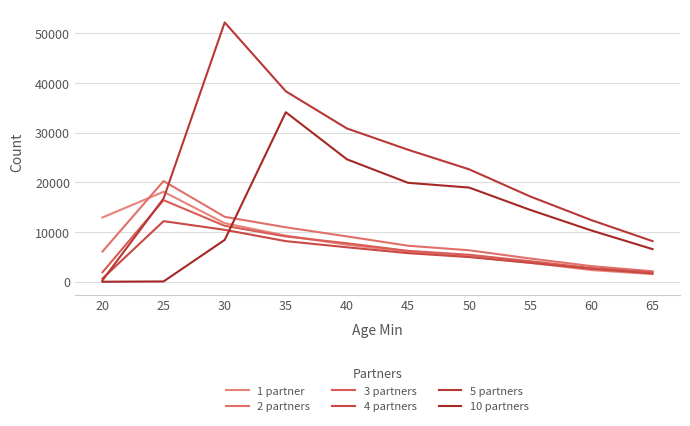

At which category does the chart reach its peak across all series?

30